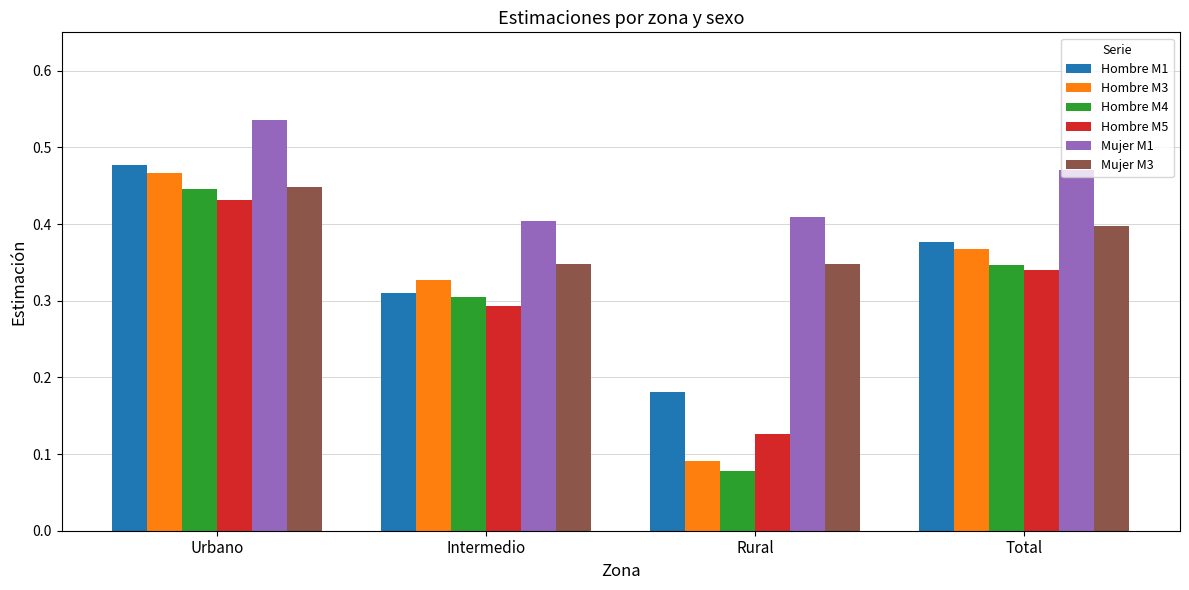

Between Intermedio and Total, which series saw the biggest shift?

Hombre M1